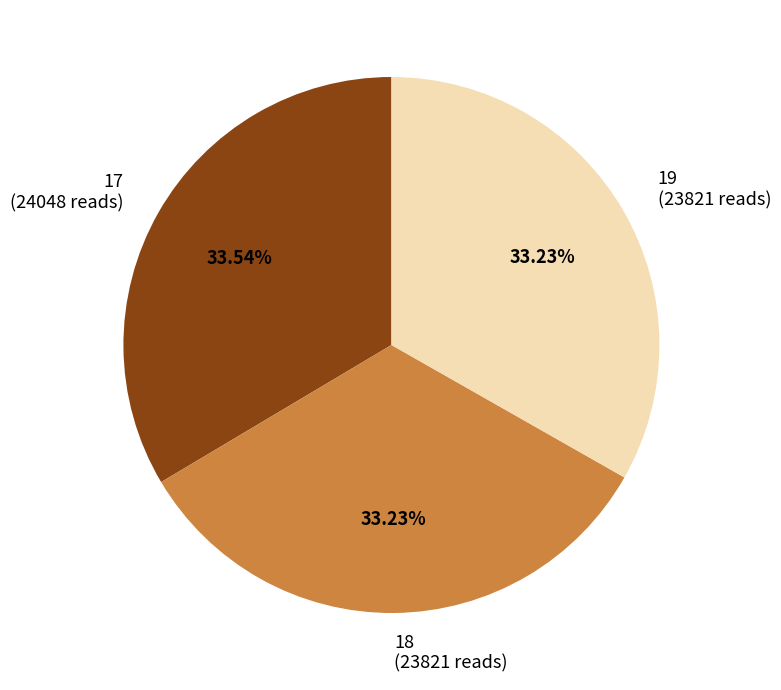

Combined, do 17 and 18 account for over 50%?

Yes